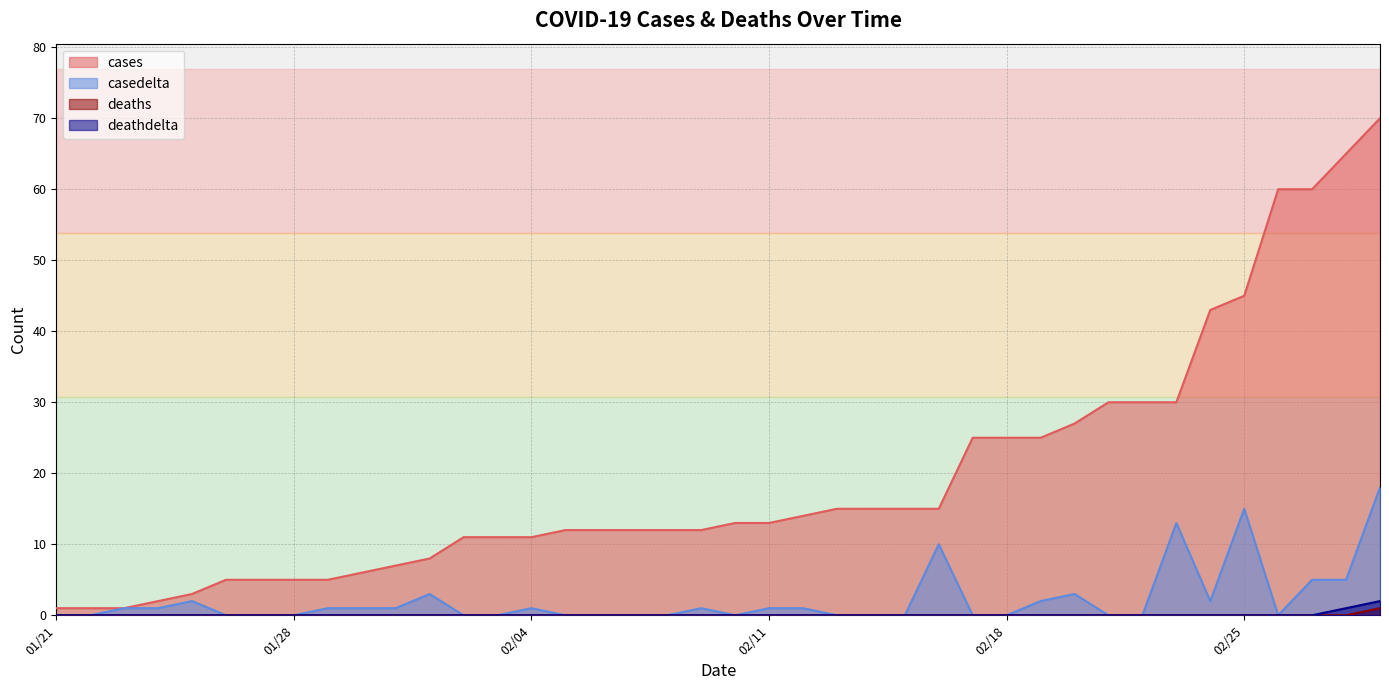

Which series has the largest total across all categories?

cases